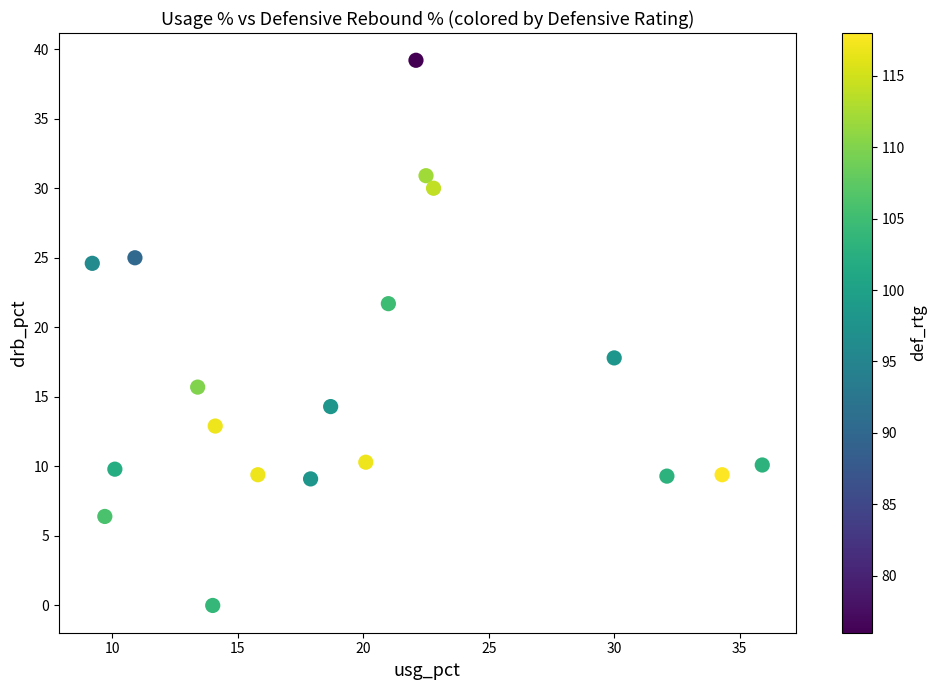

What is the range of X values (max minus min)?

26.7